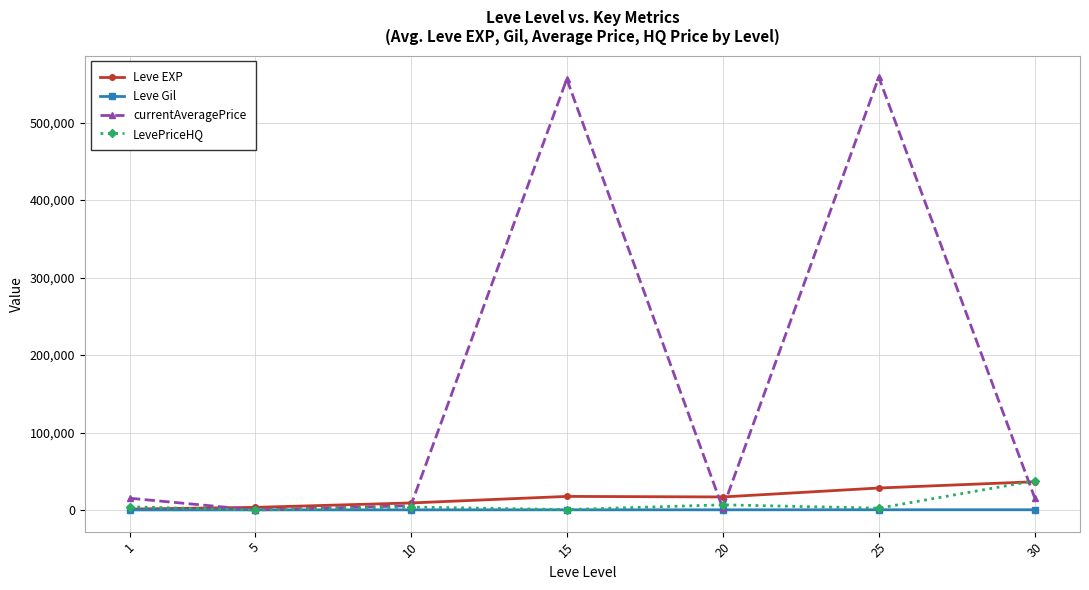

What is the value of the currentAveragePrice point at the 5th from the left?

2194.5